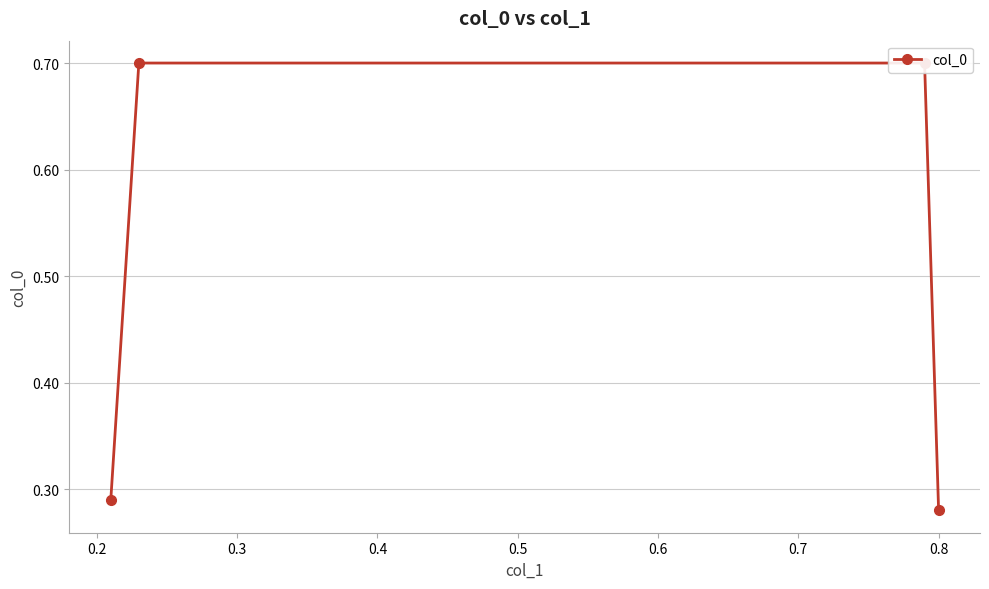

Count the values in the range 0 to 1.

4